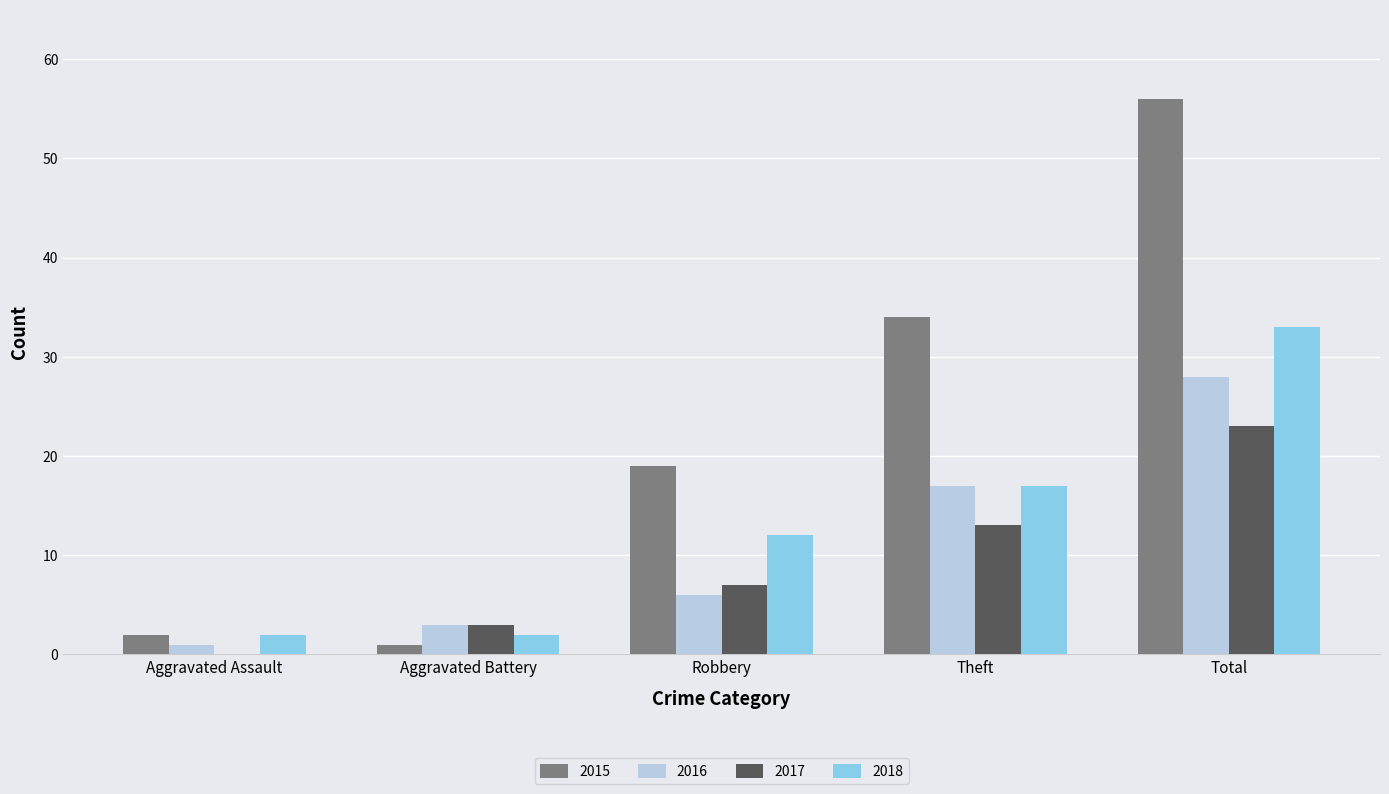

Reading left to right, extract all data points from this chart.

2015: 2	1	19	34	56
2016: 1	3	6	17	28
2017: 0	3	7	13	23
2018: 2	2	12	17	33